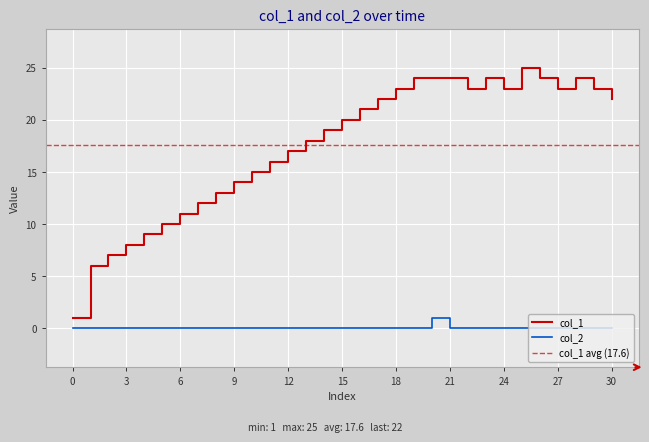

Count the col_2 values in the range 0 to 1.

31